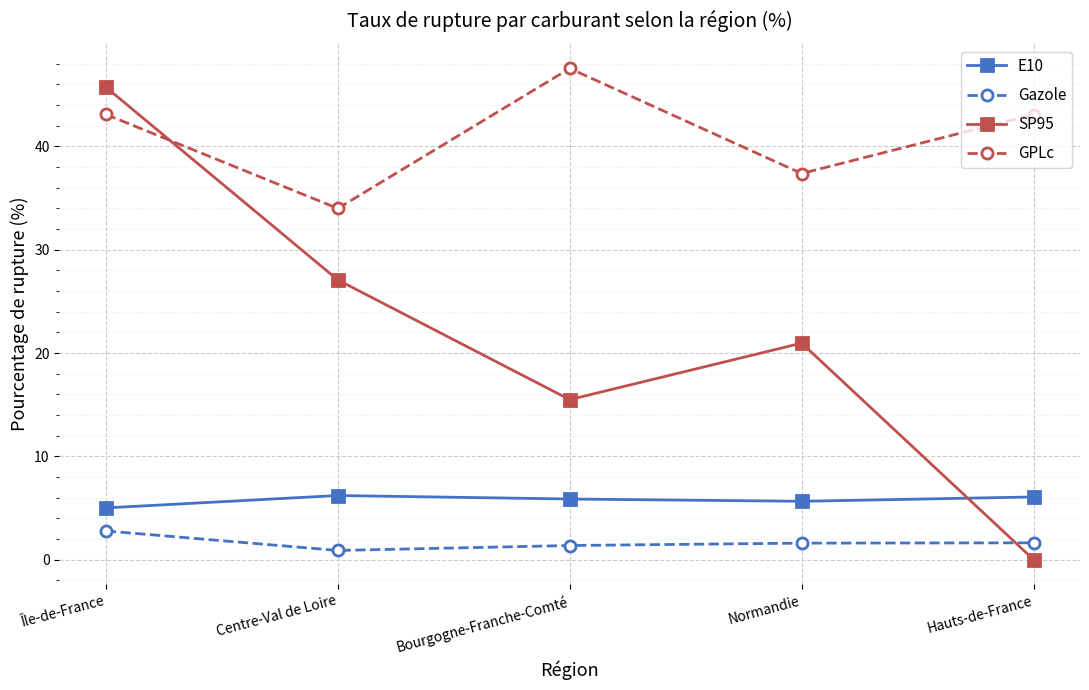

Which series ends up on top after the final intersection of Gazole and SP95?

Gazole